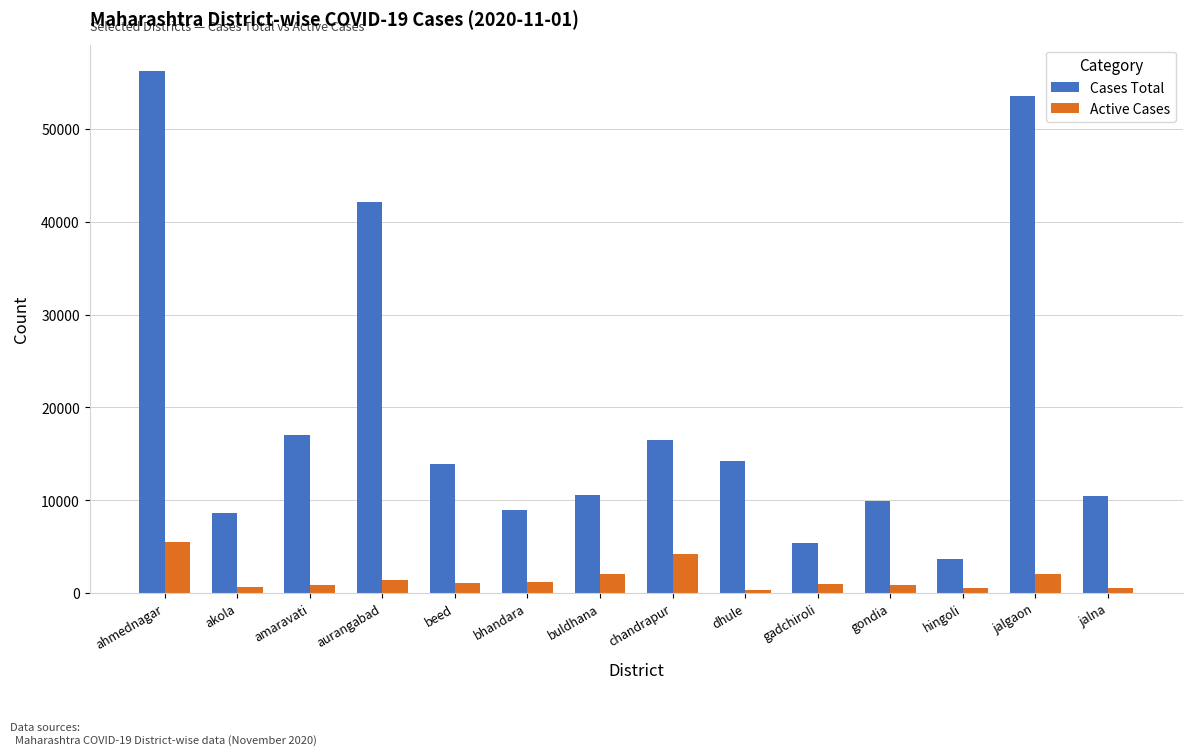

What is the minimum value shown in the chart?

295